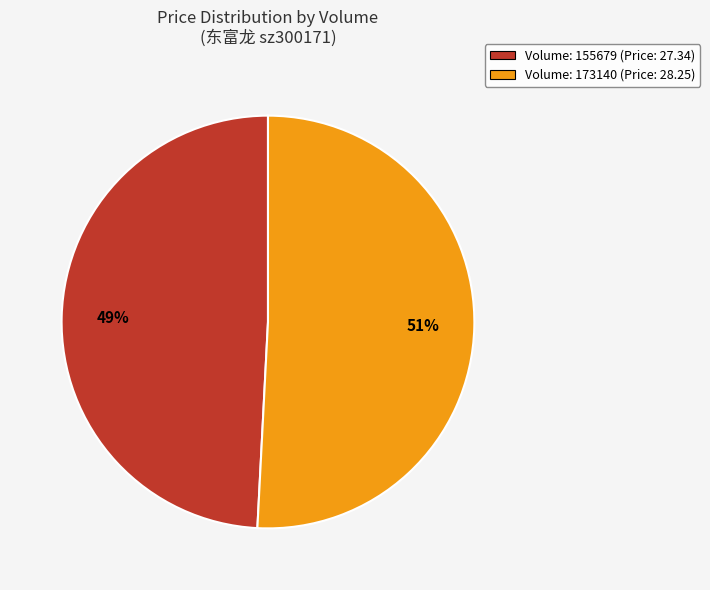

Which category has the biggest portion of the pie?

Volume: 173140 (Price: 28.25)